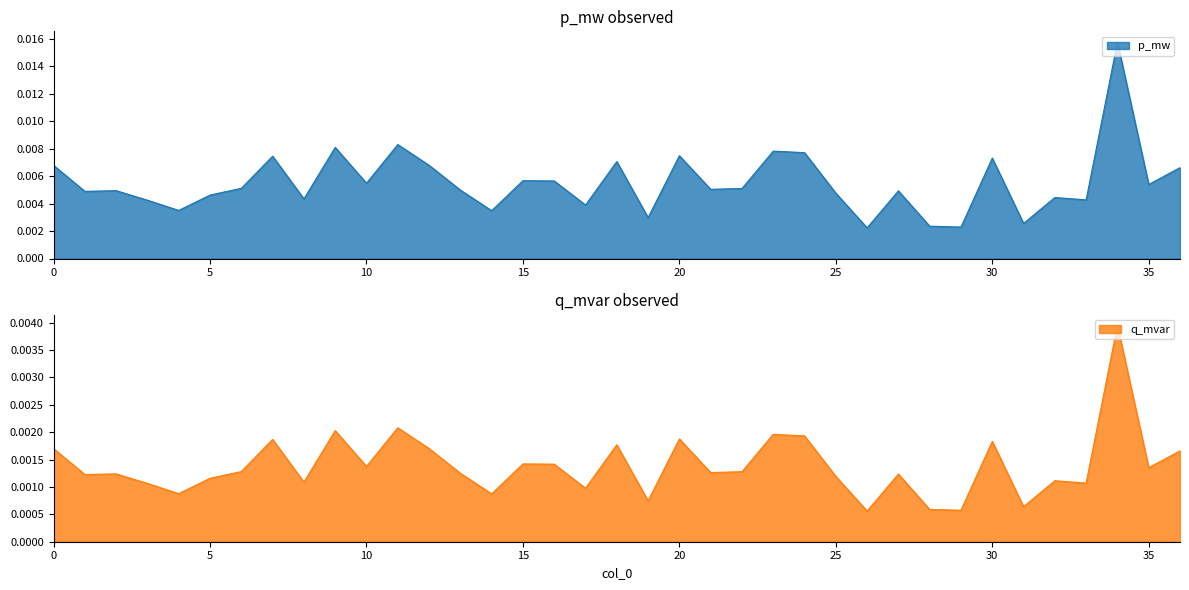

Between 19 and 6, which is larger?

6